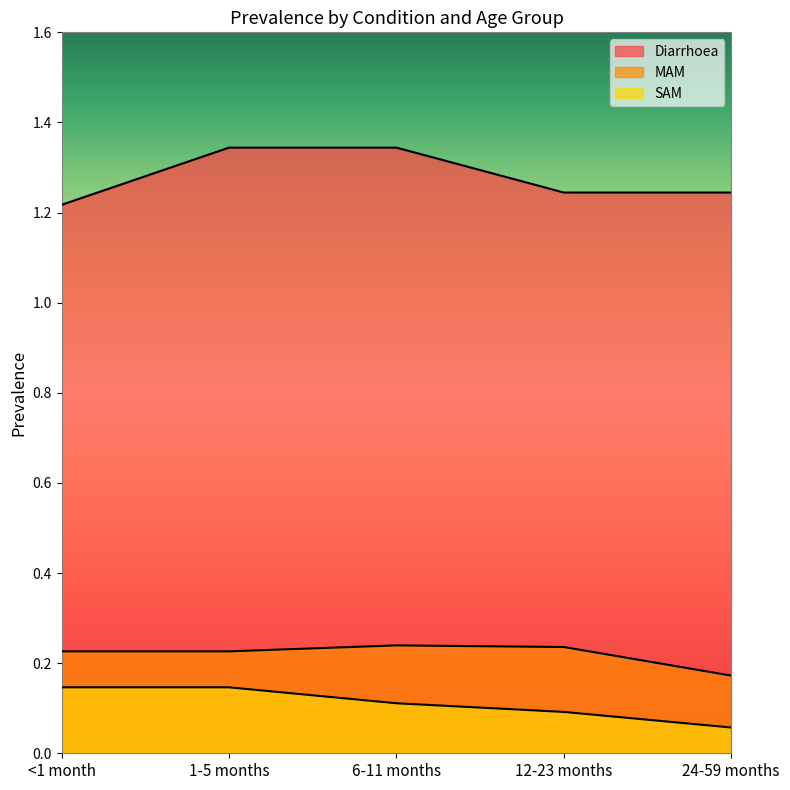

True or false: SAM and MAM intersect in this chart.

False